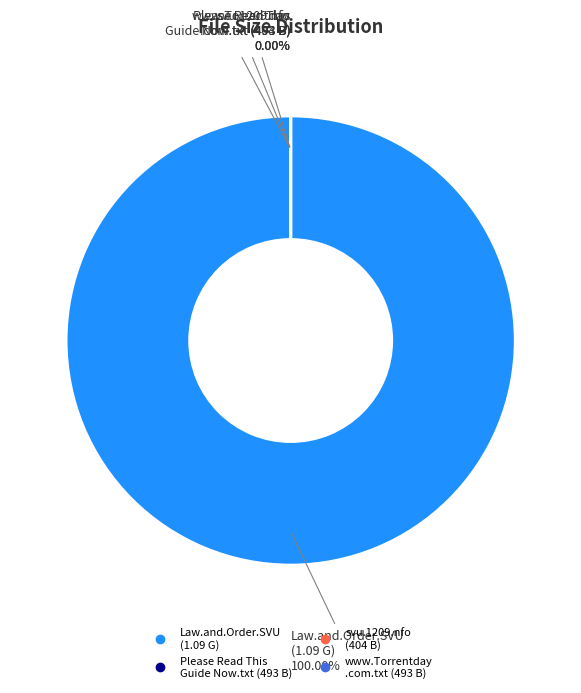

Which slice is the largest?

Law.and.Order.SVU.S12E09.720p.HDTV.X264